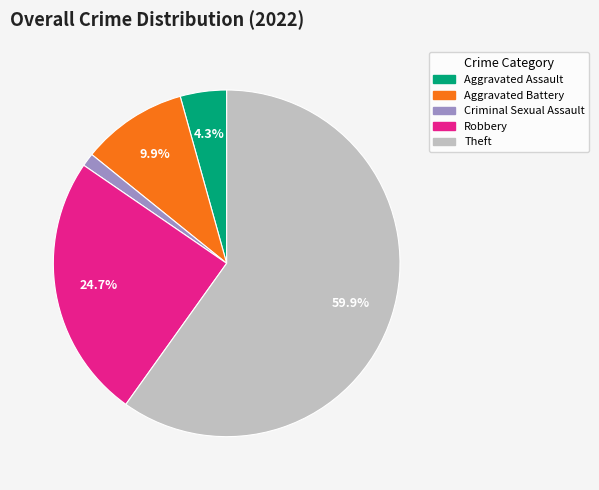

True or false: Robbery accounts for 25% of the total.

True